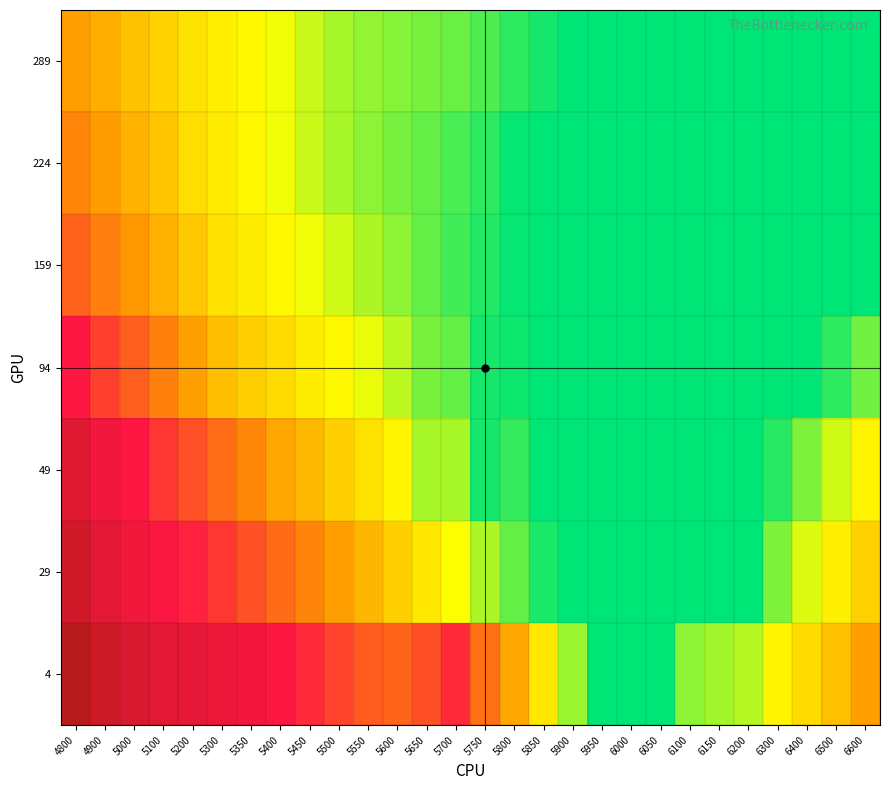

At which category does the chart reach its peak across all series?

4800